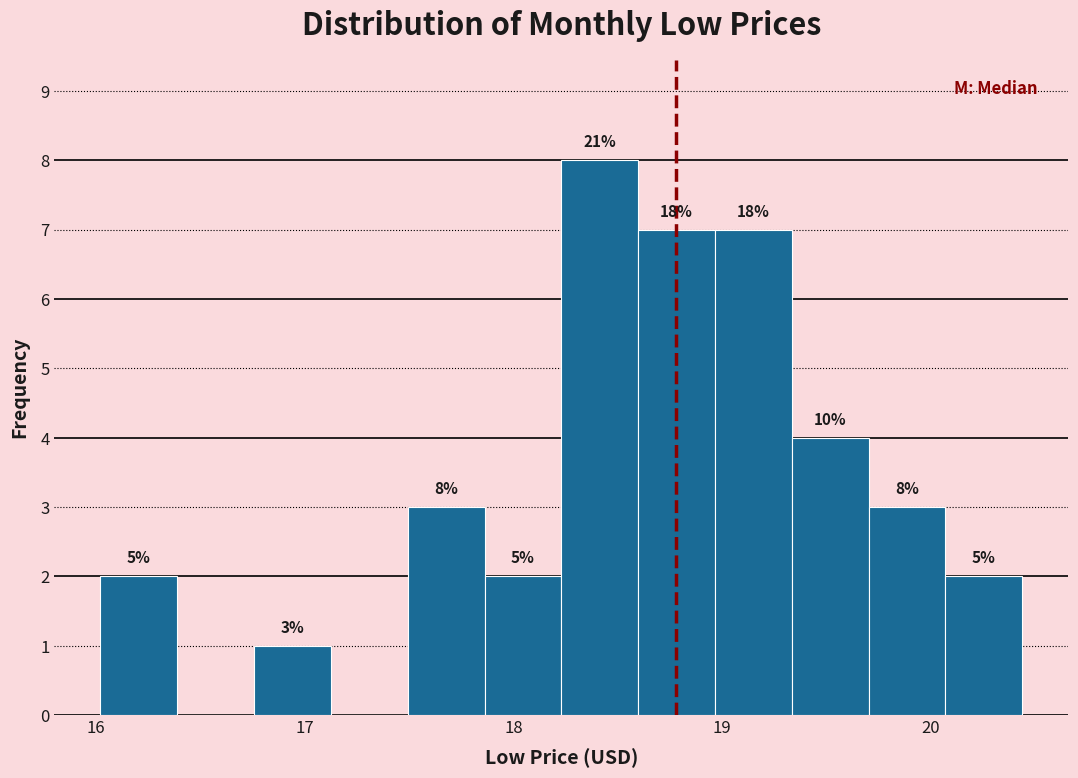

Around what value on the x-axis is the tallest bar? Give the approximate position of its centre, as read against the axis.

18.4